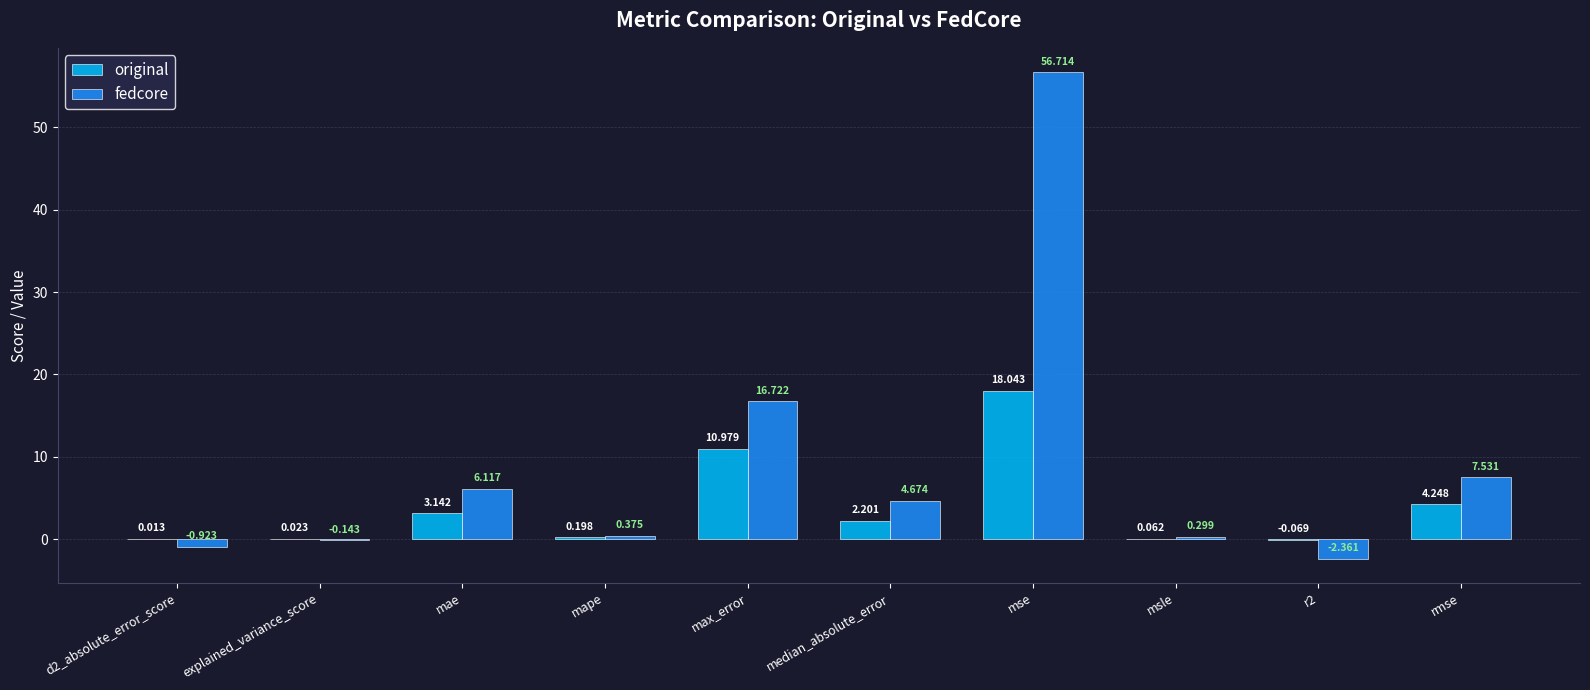

How many series are shown in this chart?

2